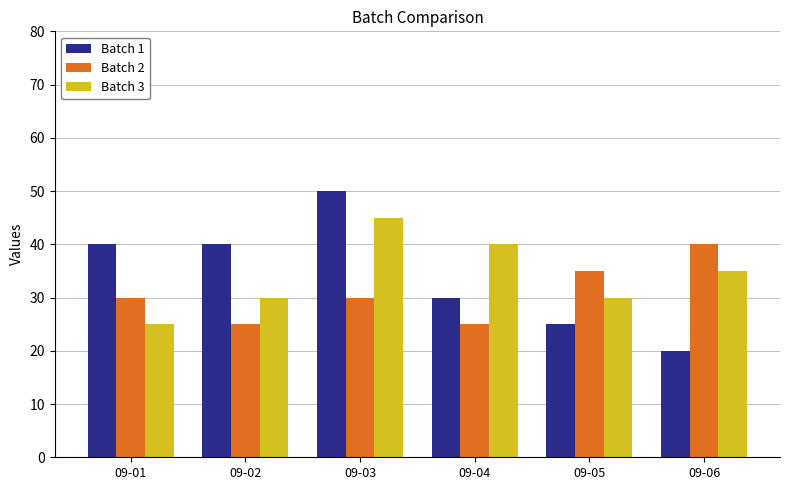

How many data points does each series have?

6